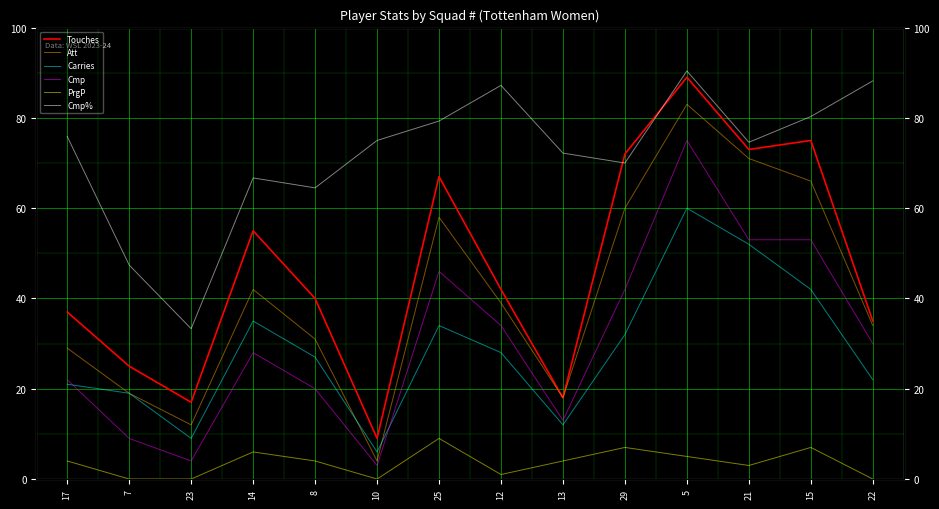

What is the greatest value displayed?

90.4